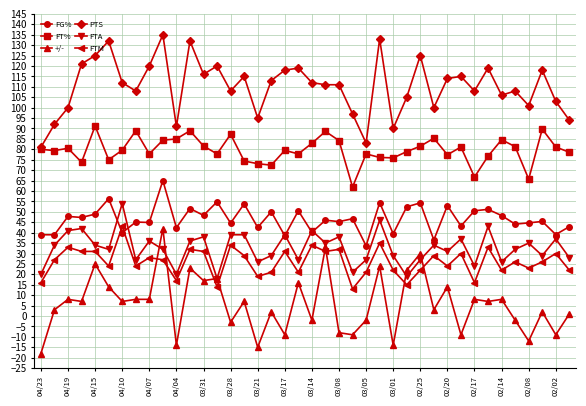

What is the difference between the maximum and minimum values in the FG% series?

31.3